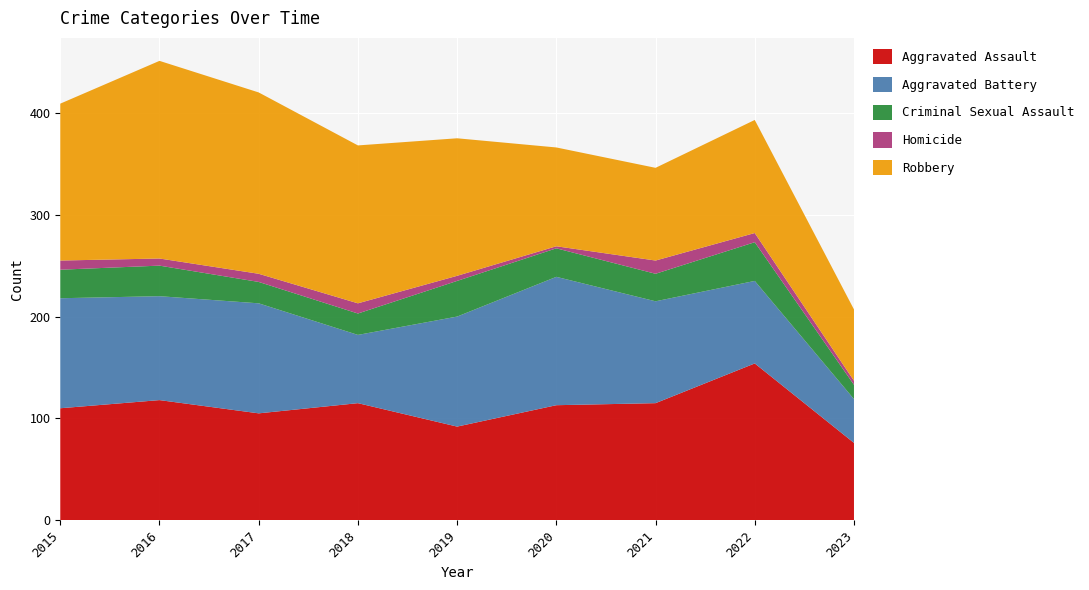

Reading right to left, extract all data points from this chart.

Aggravated Assault: 2023=76	2022=154	2021=115	2020=113	2019=92	2018=115	2017=105	2016=118	2015=110
Aggravated Battery: 2023=43	2022=81	2021=100	2020=126	2019=108	2018=67	2017=108	2016=102	2015=108
Criminal Sexual Assault: 2023=14	2022=38	2021=27	2020=28	2019=35	2018=21	2017=21	2016=30	2015=28
Homicide: 2023=4	2022=9	2021=13	2020=2	2019=5	2018=10	2017=8	2016=7	2015=9
Robbery: 2023=70	2022=111	2021=91	2020=97	2019=135	2018=155	2017=178	2016=194	2015=154